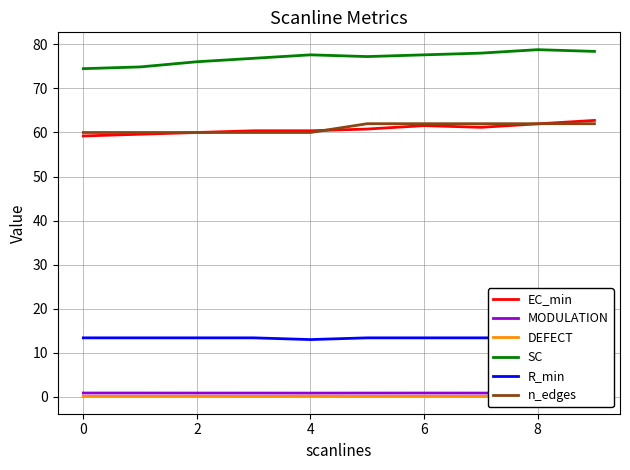

Is this an area chart (filled region under the line)?

No